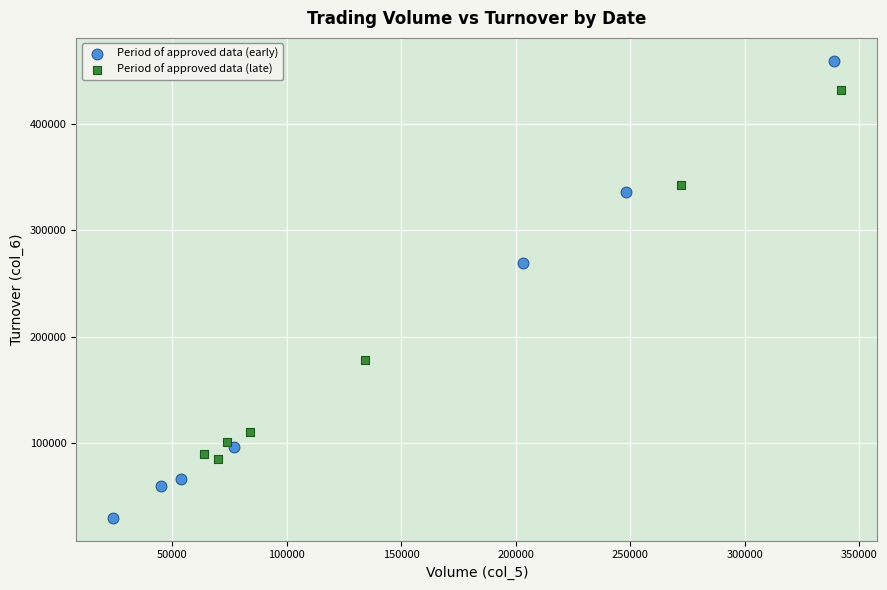

Which series has the largest Y range (max minus min)?

Period of approved data (early)